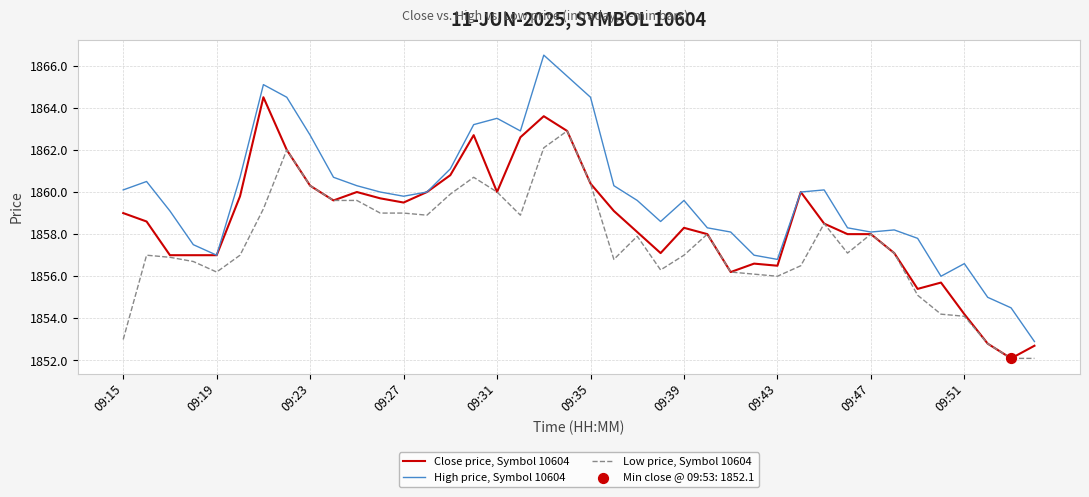

Which series has the largest total across all categories?

High price, Symbol 10604